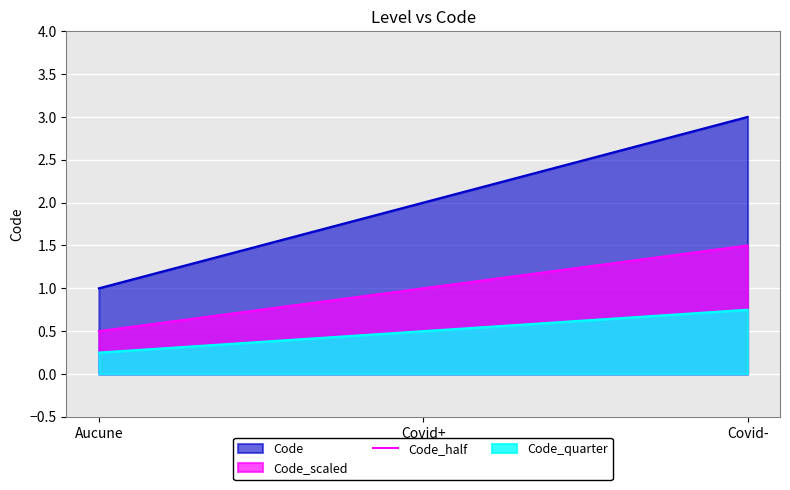

Which series has the widest spread of values?

Code